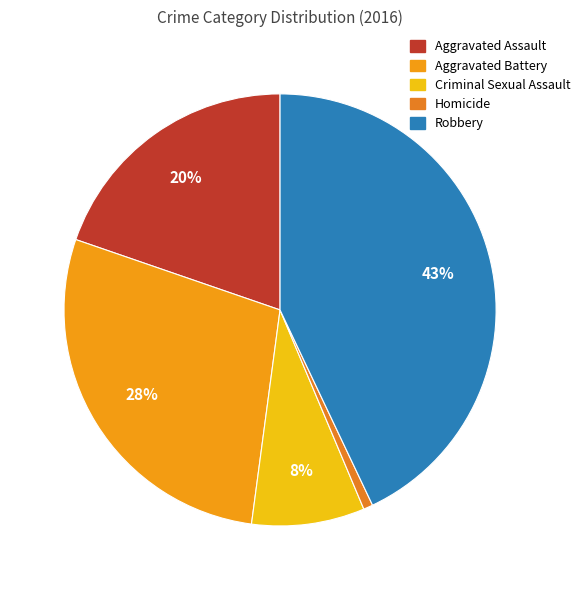

Which has a higher value, Robbery or Aggravated Assault?

Robbery